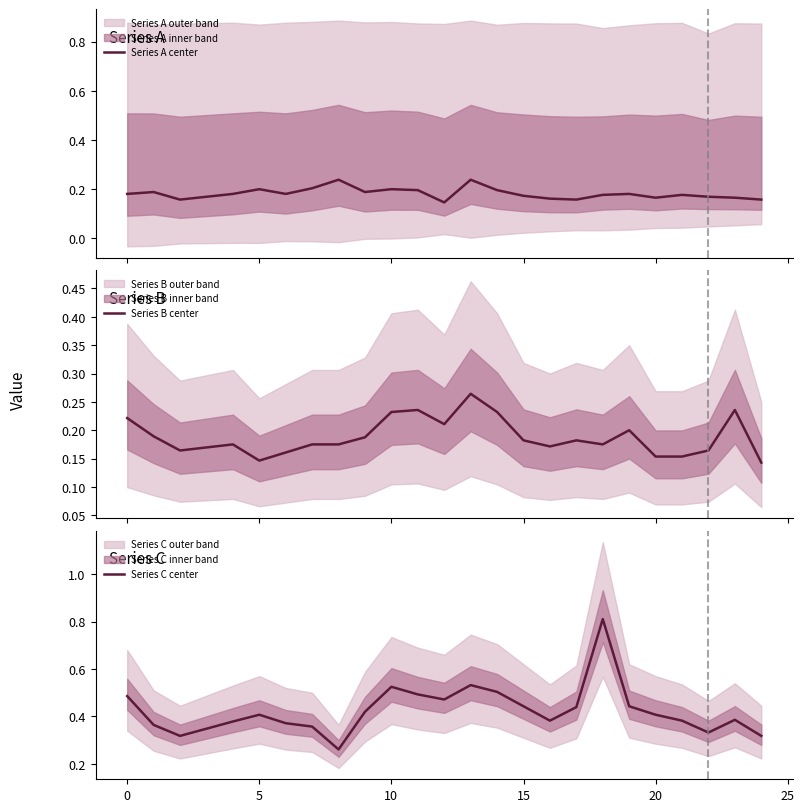

Reading left to right, list all the values displayed in this chart.

Series A center: 0.2	0.2	0.2	0.2	0.2	0.2	0.2	0.2	0.2	0.2	0.2	0.2	0.1	0.2	0.2	0.2	0.2	0.2	0.2	0.2	0.2	0.2	0.2	0.2	0.2
Series B center: 0.2	0.2	0.2	0.2	0.2	0.1	0.2	0.2	0.2	0.2	0.2	0.2	0.2	0.3	0.2	0.2	0.2	0.2	0.2	0.2	0.2	0.2	0.2	0.2	0.1
Series C center: 0.5	0.4	0.3	0.3	0.4	0.4	0.4	0.4	0.3	0.4	0.5	0.5	0.5	0.5	0.5	0.4	0.4	0.4	0.8	0.4	0.4	0.4	0.3	0.4	0.3